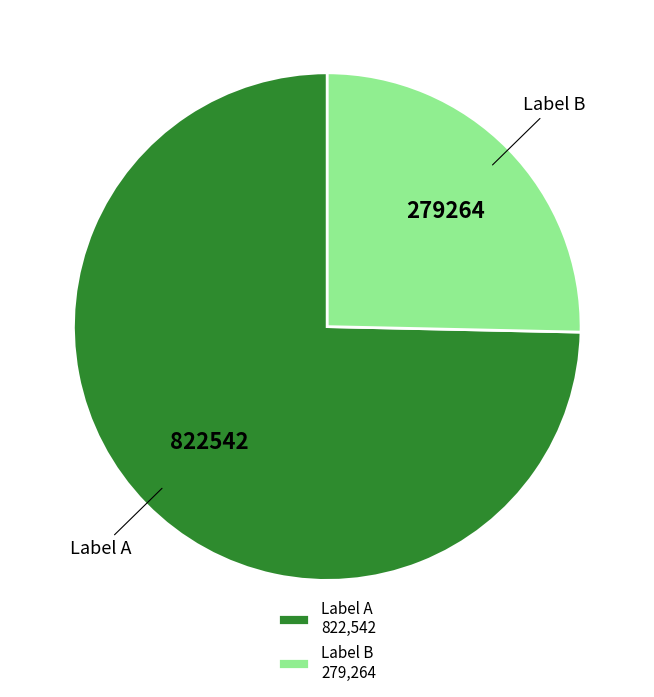

Which has a higher value, Label A or Label B?

Label A